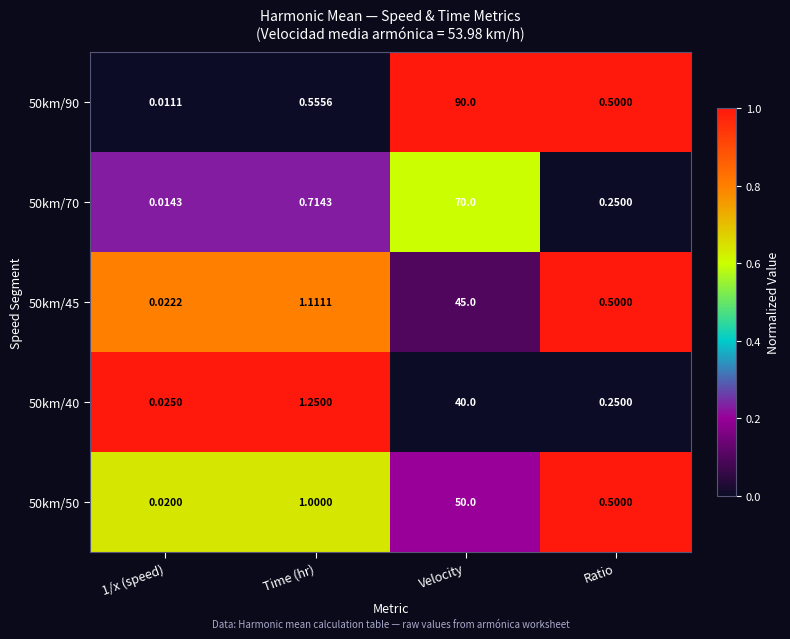

Is the value of 50km/45 at Ratio greater than the value of 50km/90 at Velocity?

No